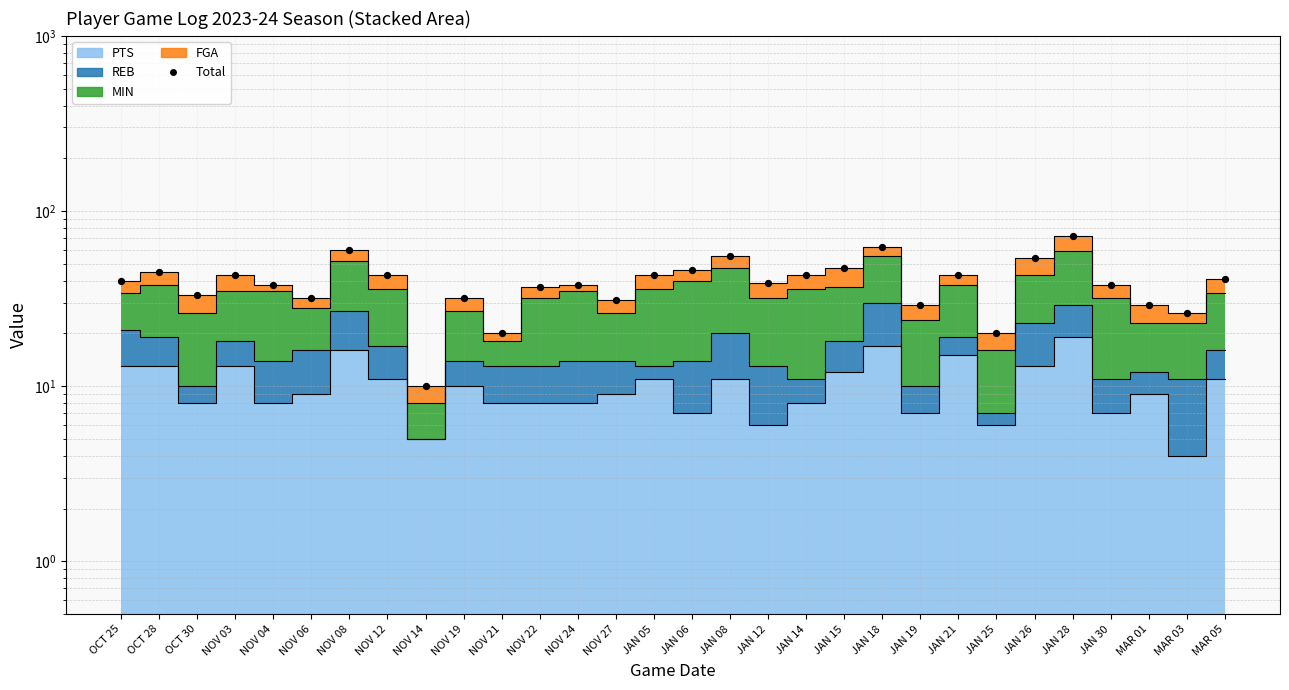

What is the change in value from NOV 04 to NOV 08?

+22